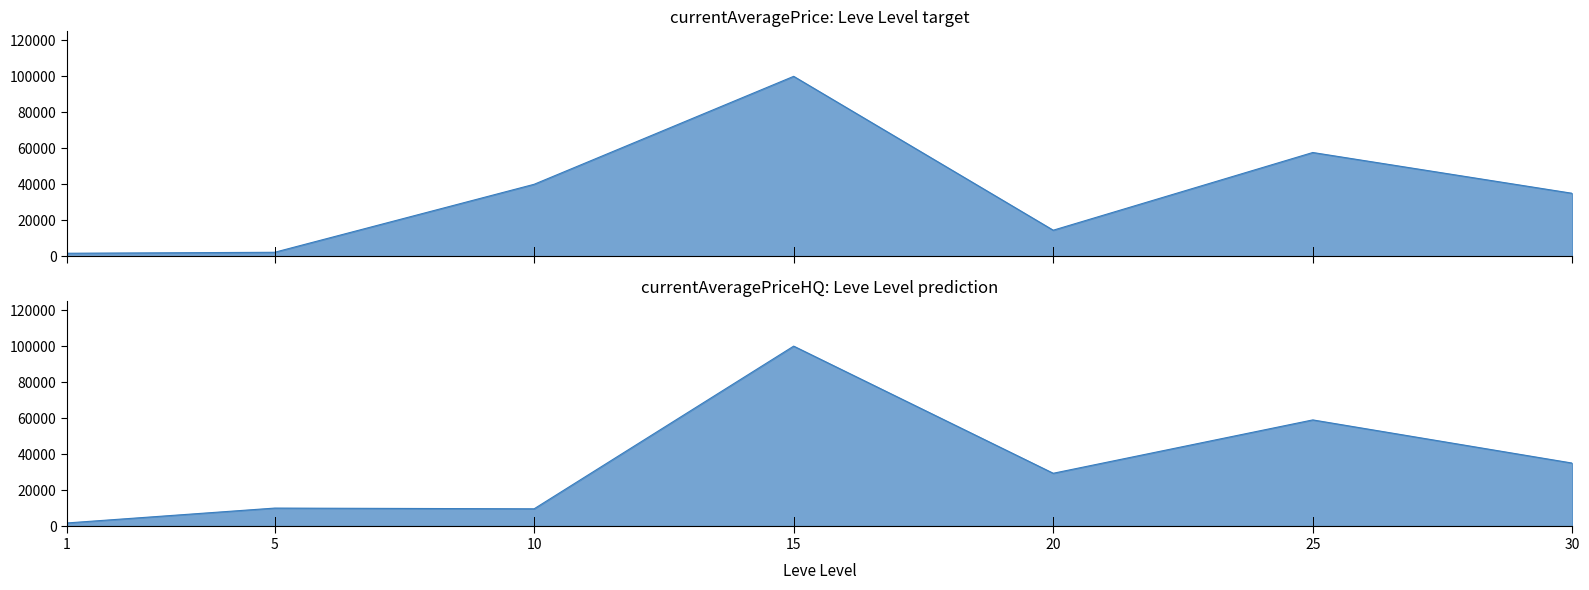

What is the spread (max minus min) of values at 10?

30411.8